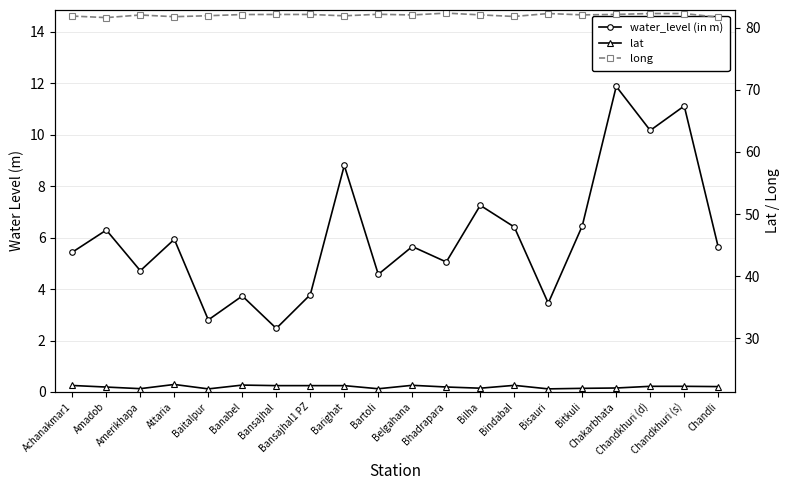

What is the sum of all long values?

1640.4